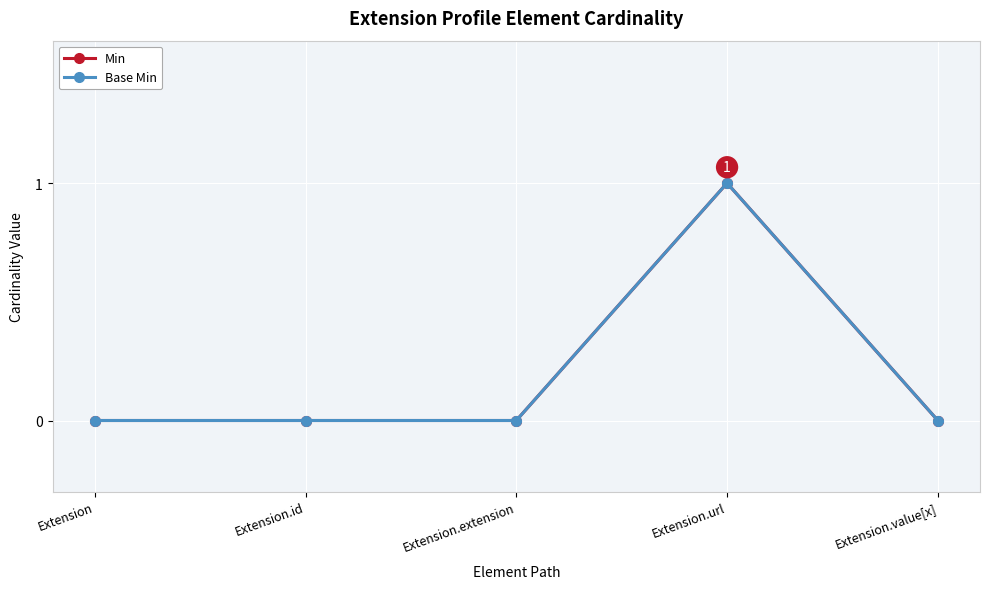

Is this an area chart (filled region under the line)?

No